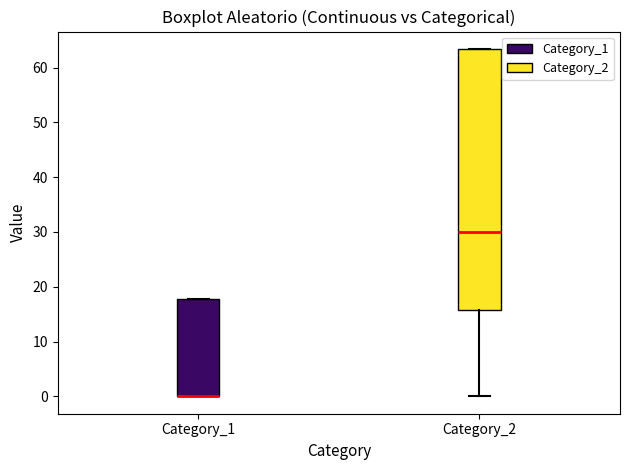

Reading left to right, transcribe this box plot: for each box, give where its median line is, the range the box spans, and where its two whiskers end, as read against the y-axis. The values are not printed on the chart, so give them approximately, as read against the axis.

Category_1: median 0 (drawn on the box's lower edge), box 0 to 18, whiskers 0 to 18
Category_2: median 30, box 16 to 63, whiskers 0 to 63